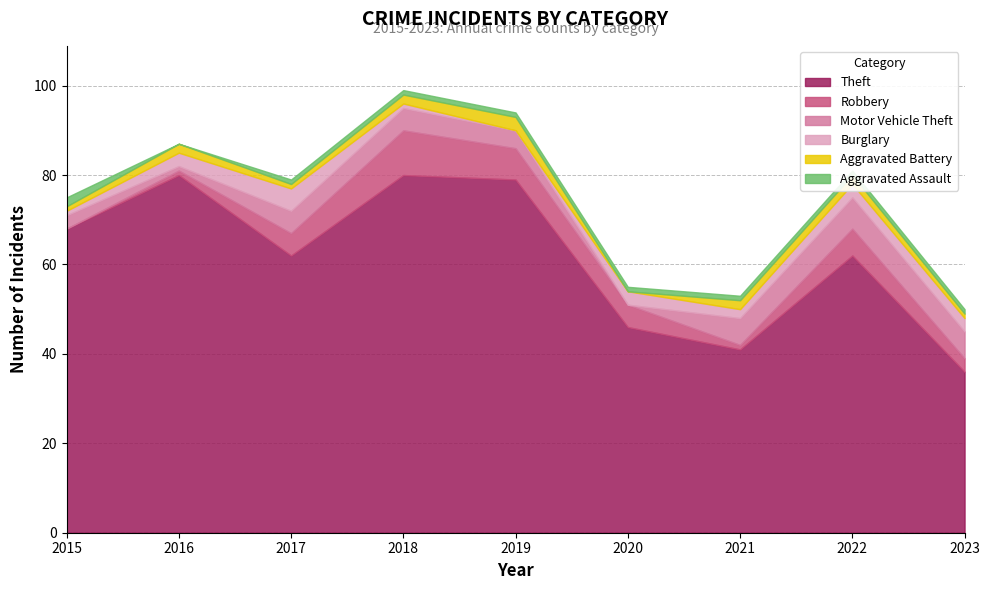

Is the value of Robbery at 2018 greater than the value of Theft at 2018?

No